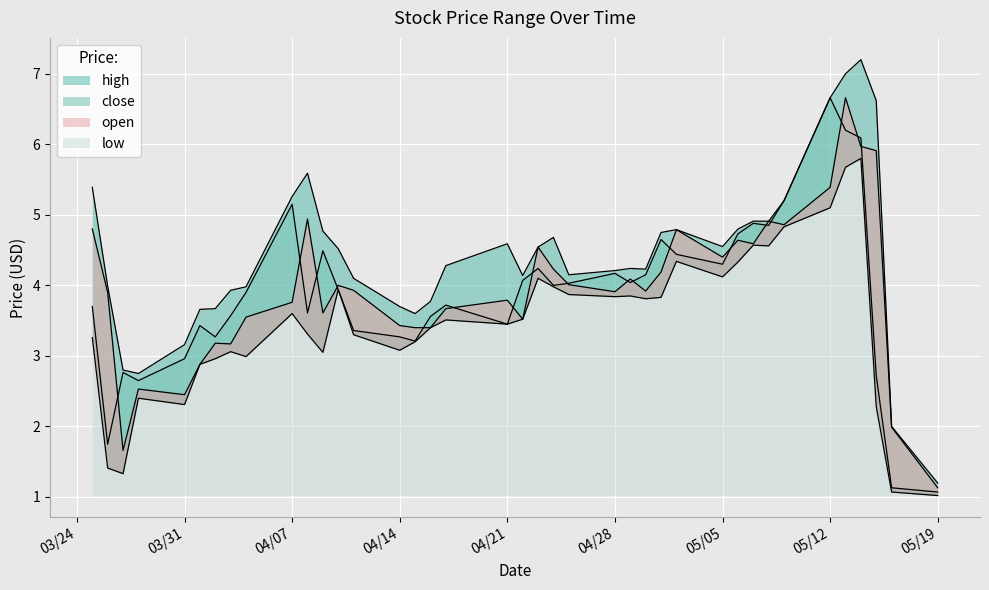

What is the difference between the second highest and minimum values in the close series?

5.1